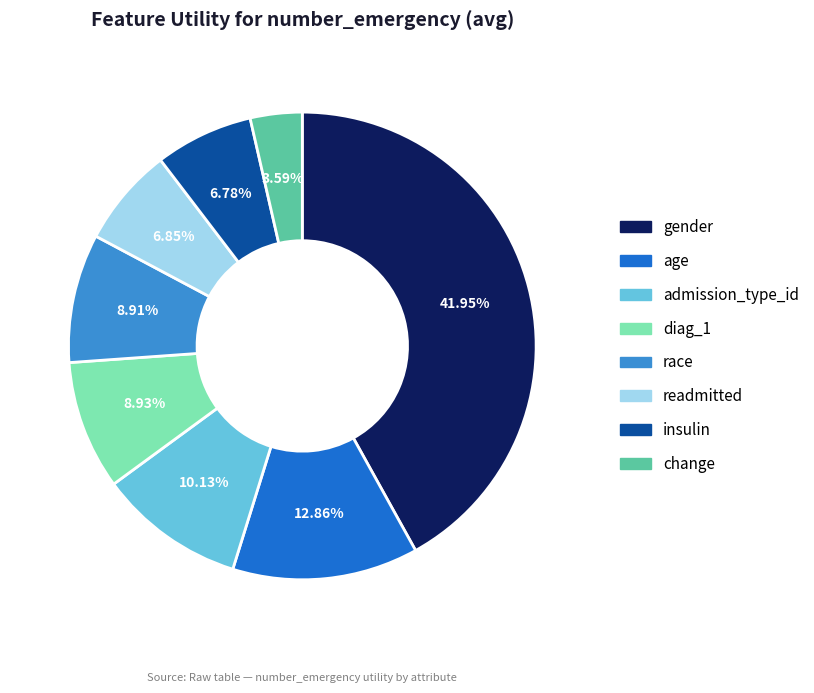

The race slice represents 9% of the pie. True or false?

True